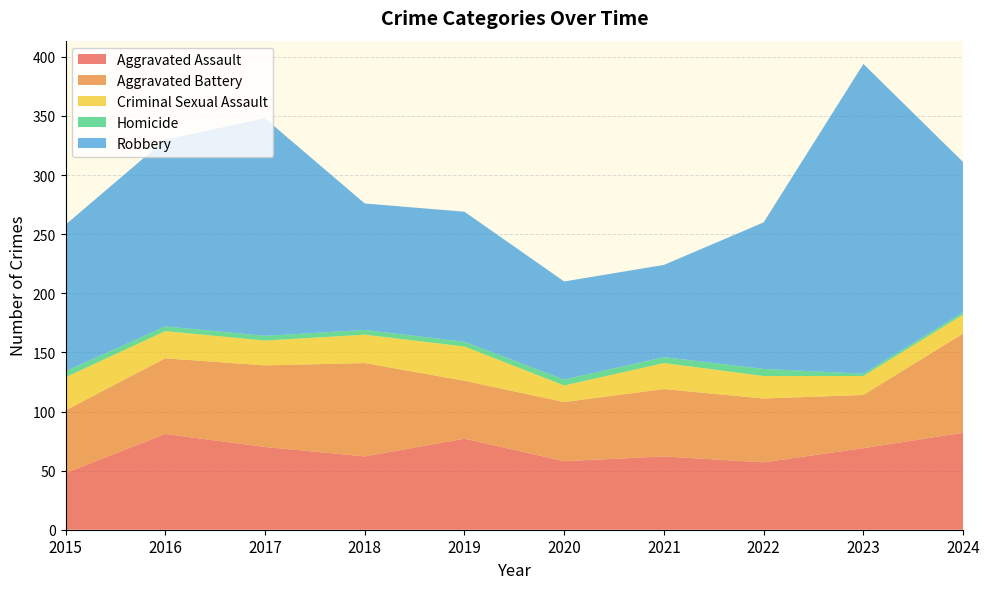

Reading left to right, extract all data points from this chart.

Aggravated Assault: 48	81	70	62	77	58	62	57	69	82
Aggravated Battery: 53	64	69	79	49	50	57	54	45	84
Criminal Sexual Assault: 28	23	21	24	29	14	22	19	16	16
Homicide: 5	4	4	4	4	5	5	6	2	2
Robbery: 124	158	184	107	110	83	78	124	262	127